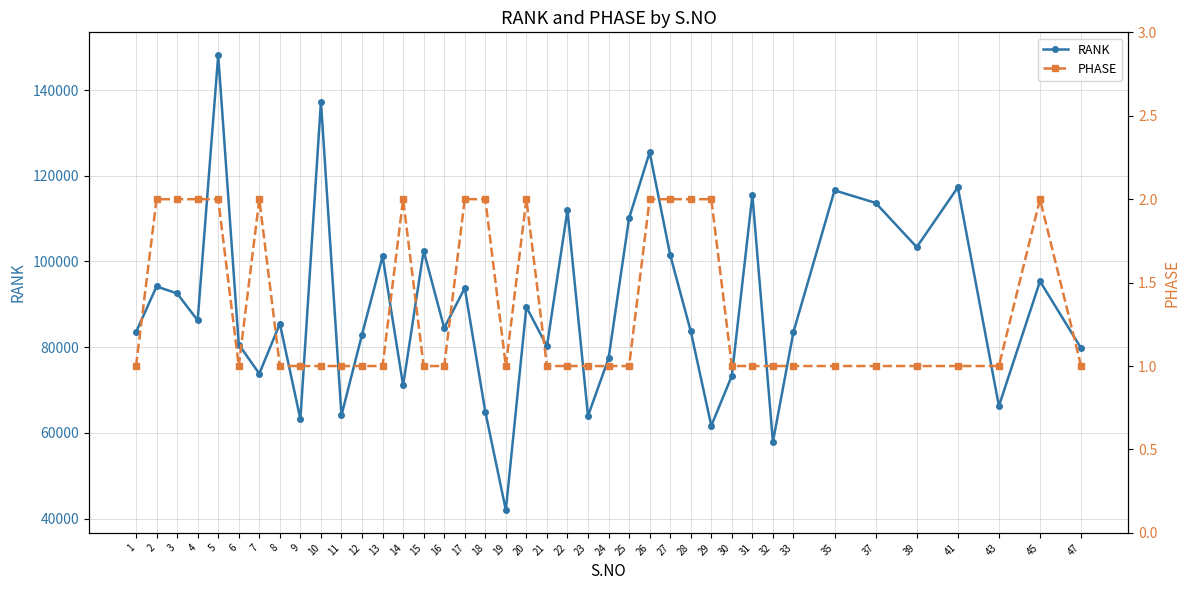

What is the minimum value for PHASE?

1